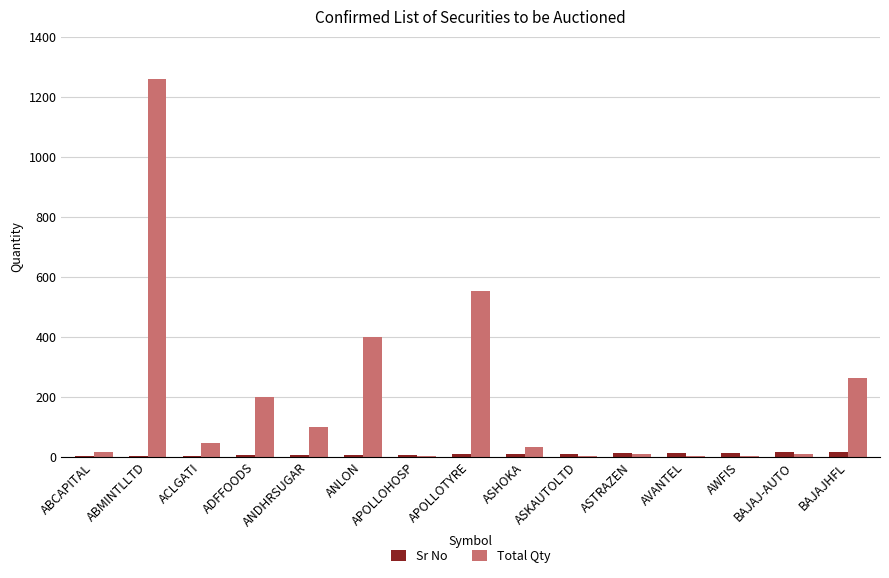

What are all the series names shown in the legend?

Sr No, Total Qty